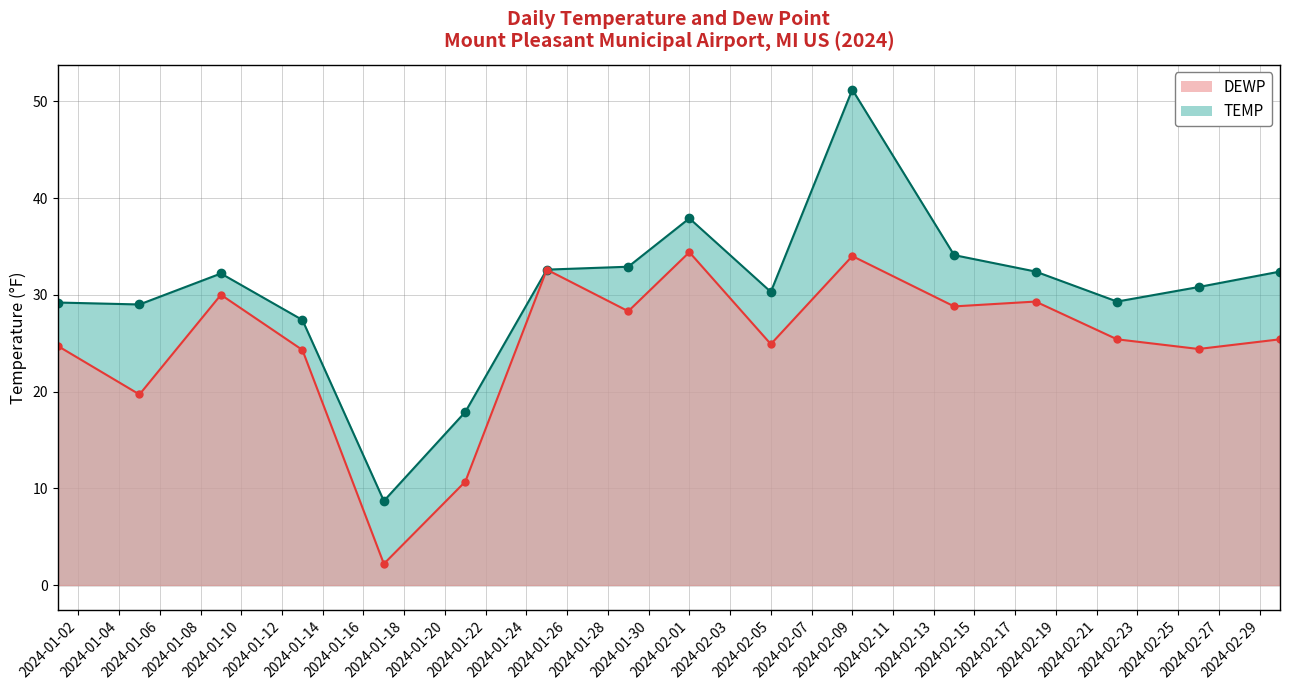

What is the greatest value displayed?

51.2